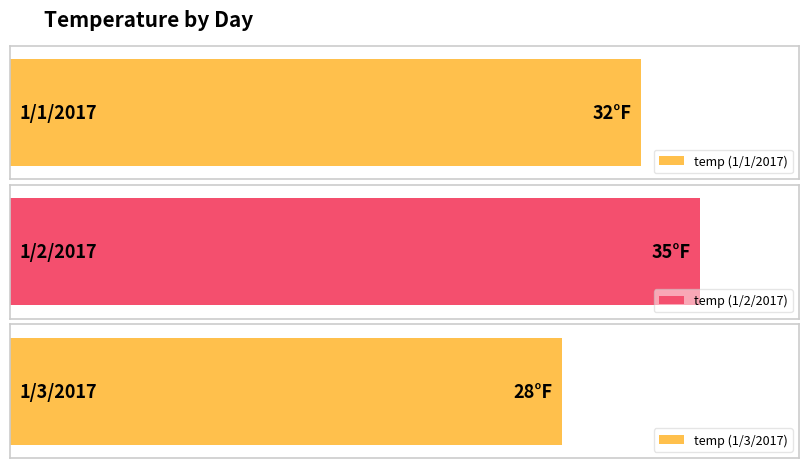

At which category does the chart reach its minimum across all series?

1/3/2017